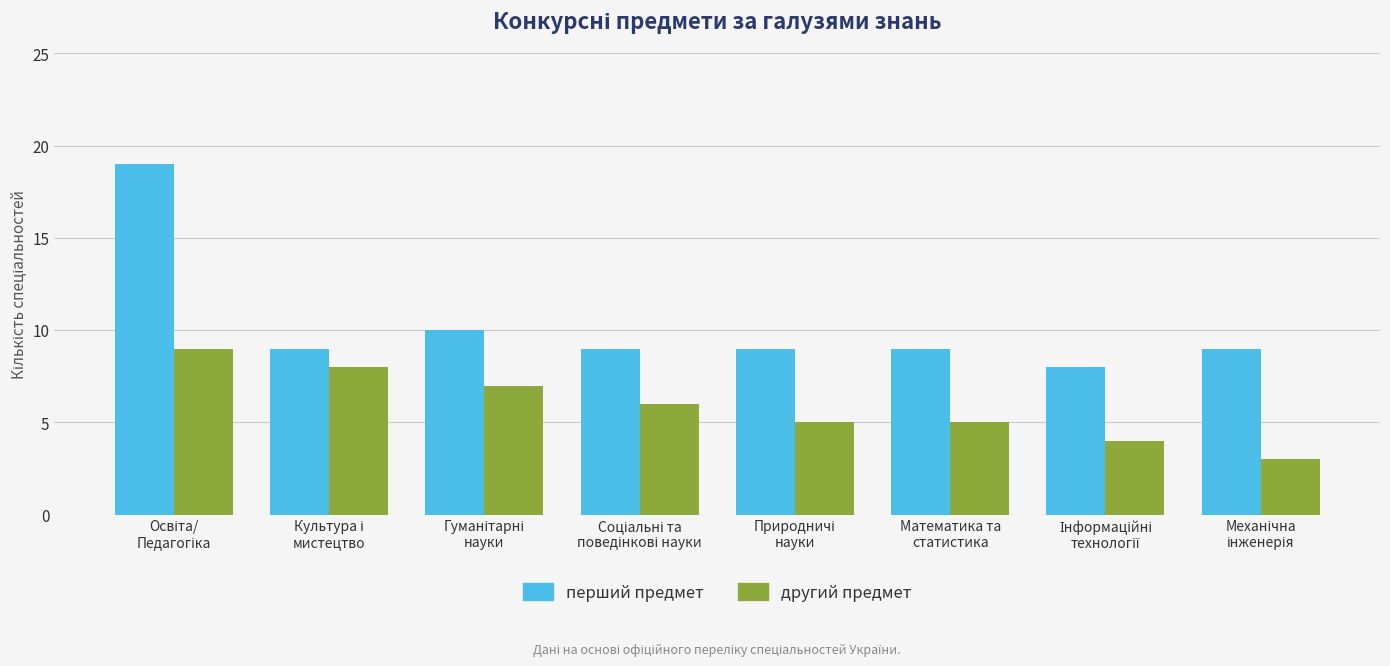

What is the average value of the другий предмет series?

6